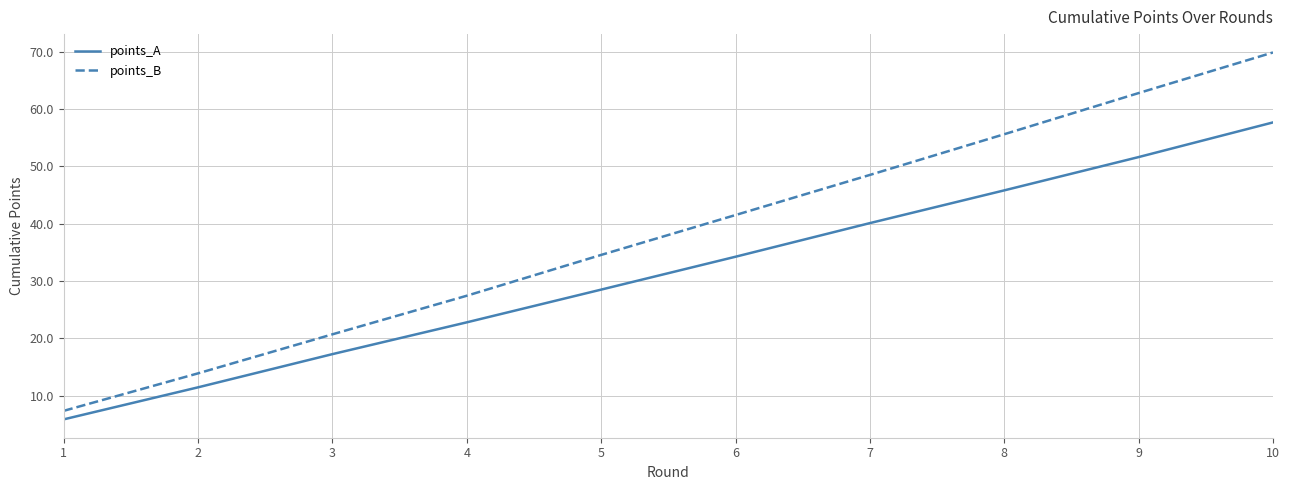

How many values in the points_B series exceed 41?

5